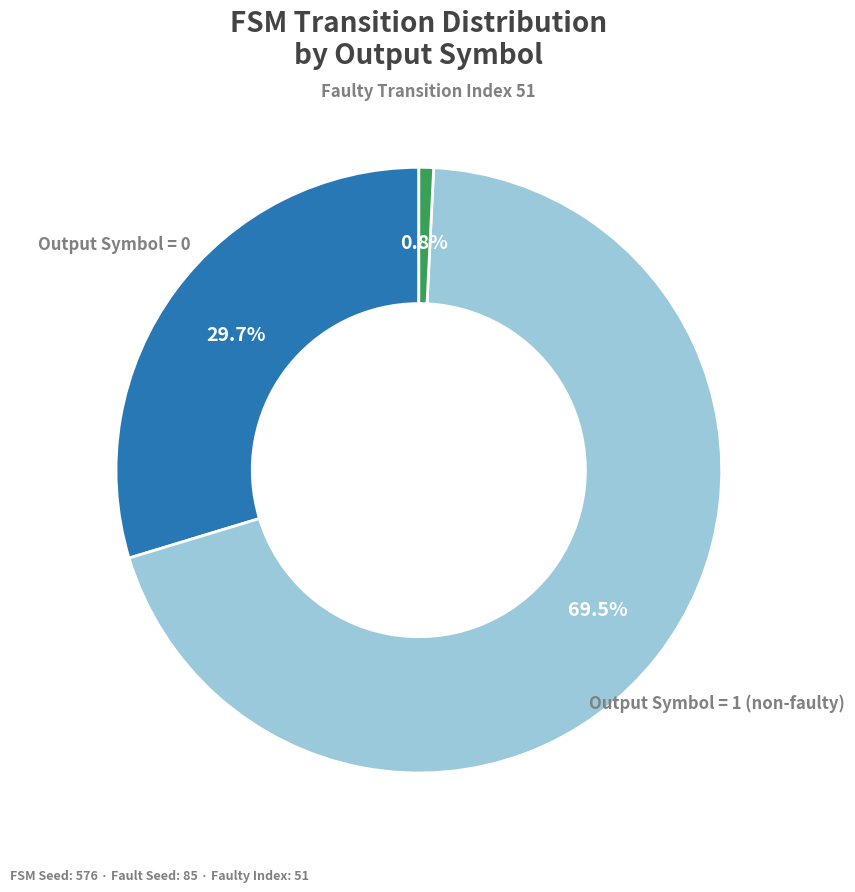

Do Faulty Transition Index 51 and Output Symbol = 1 (non-faulty) together represent more than half of the pie?

Yes